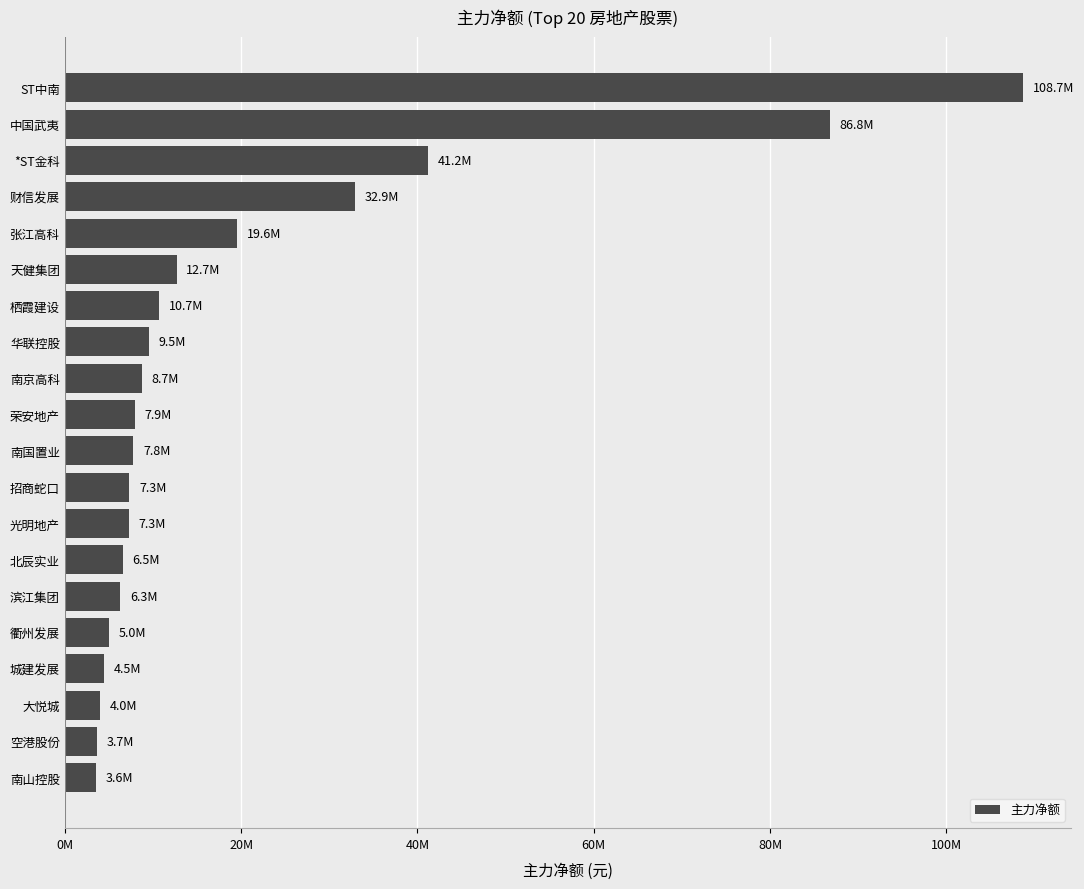

Does the chart contain any negative values?

No